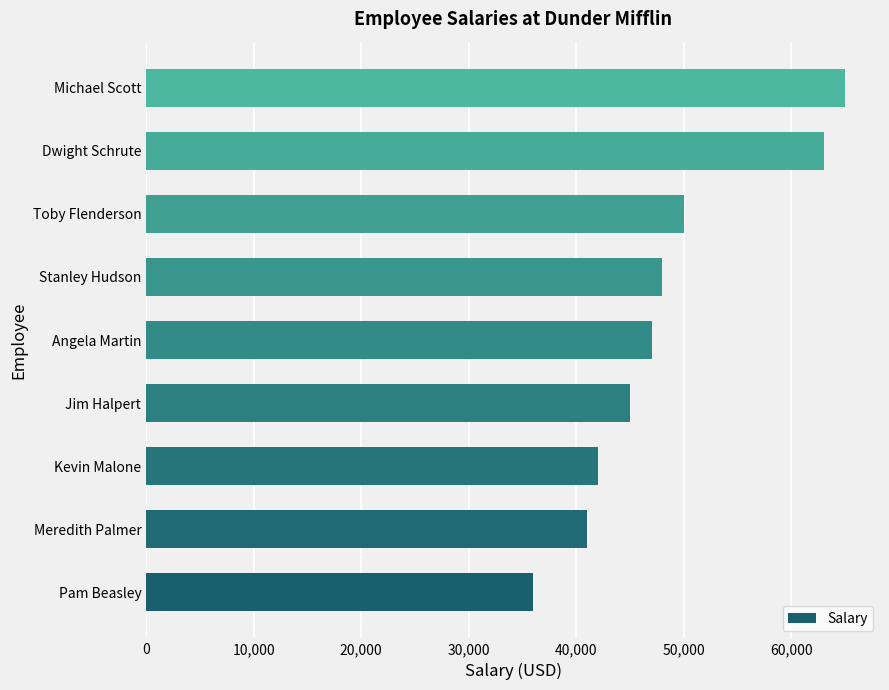

How many values are below 47000?

4